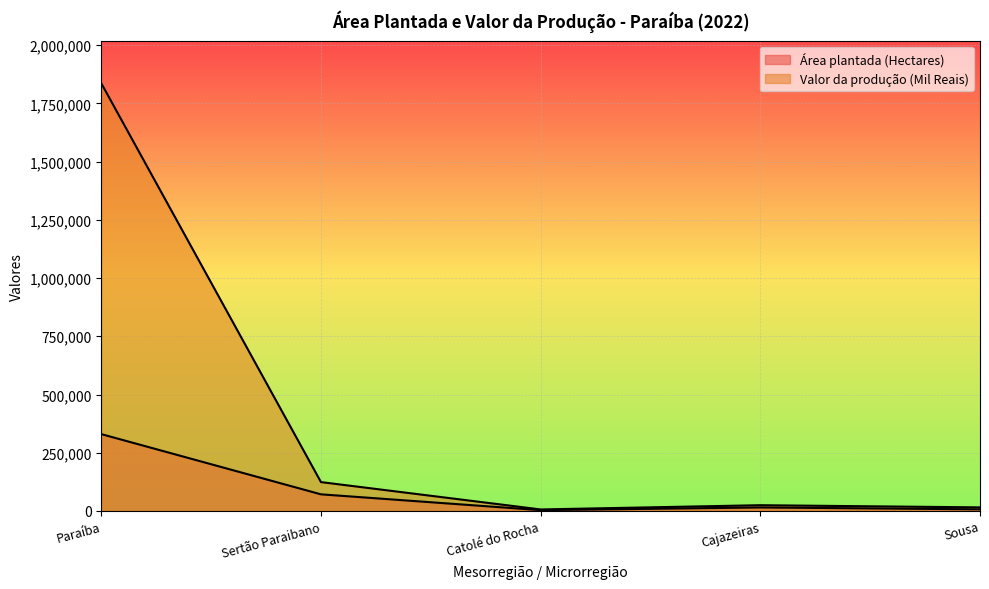

Is the value of Valor da produção (Mil Reais) at Sousa greater than the value of Área plantada (Hectares) at Sertão Paraibano?

No